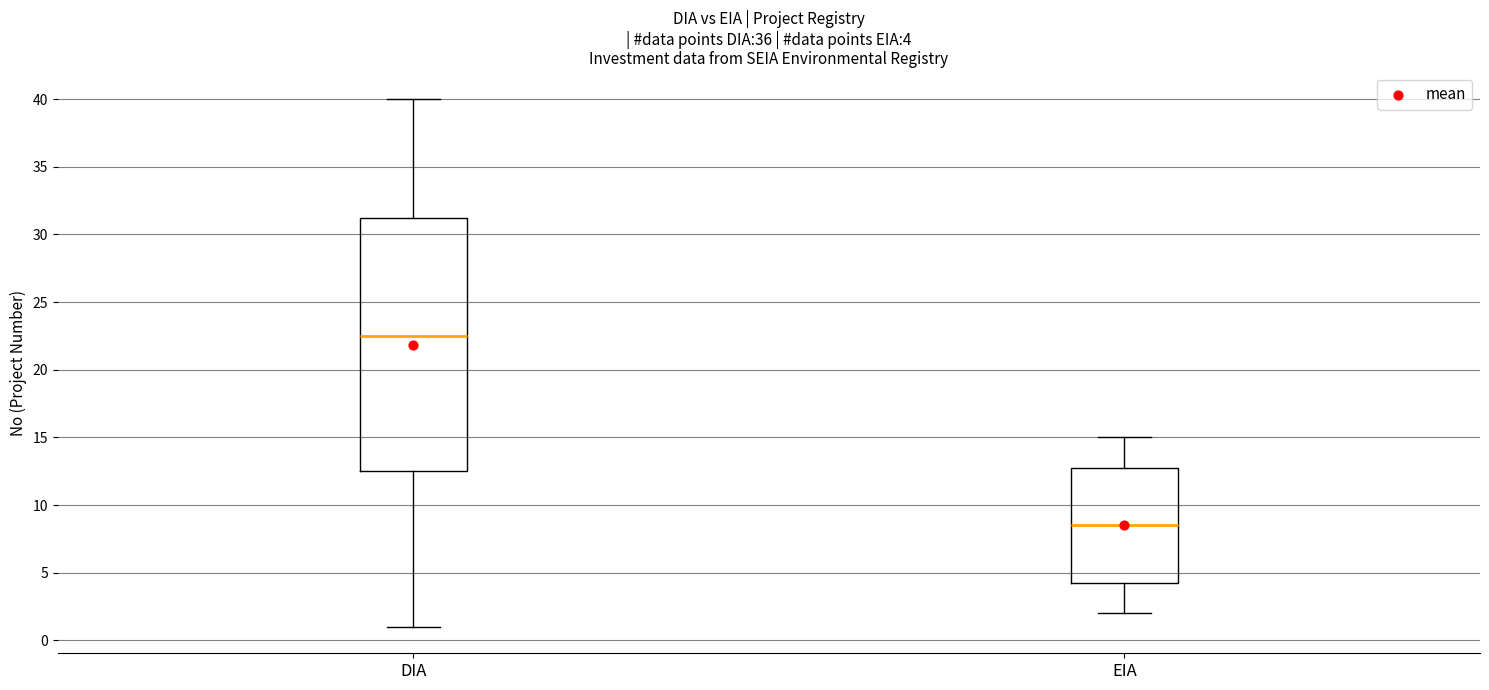

Which box is the tallest, from its lower edge to its upper edge?

DIA